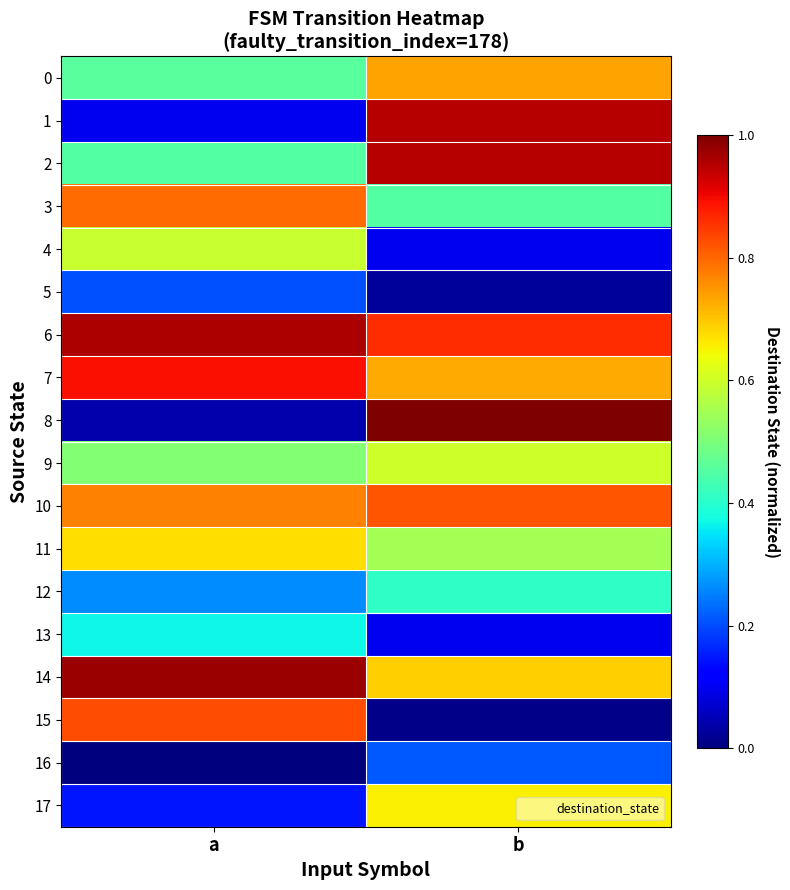

Between a and b, which series saw the biggest shift?

8